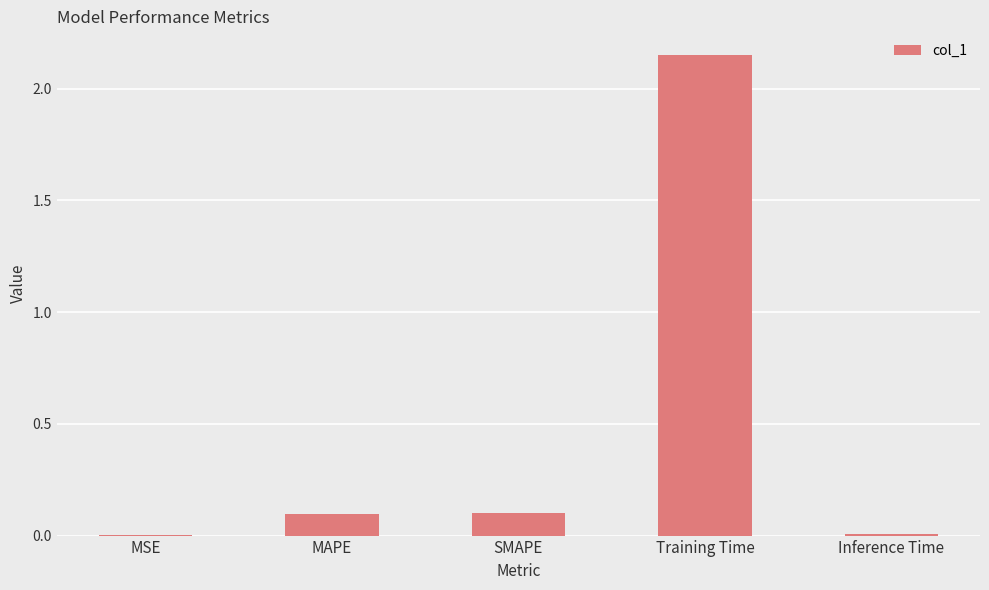

Which category has the highest value across all series?

Training Time